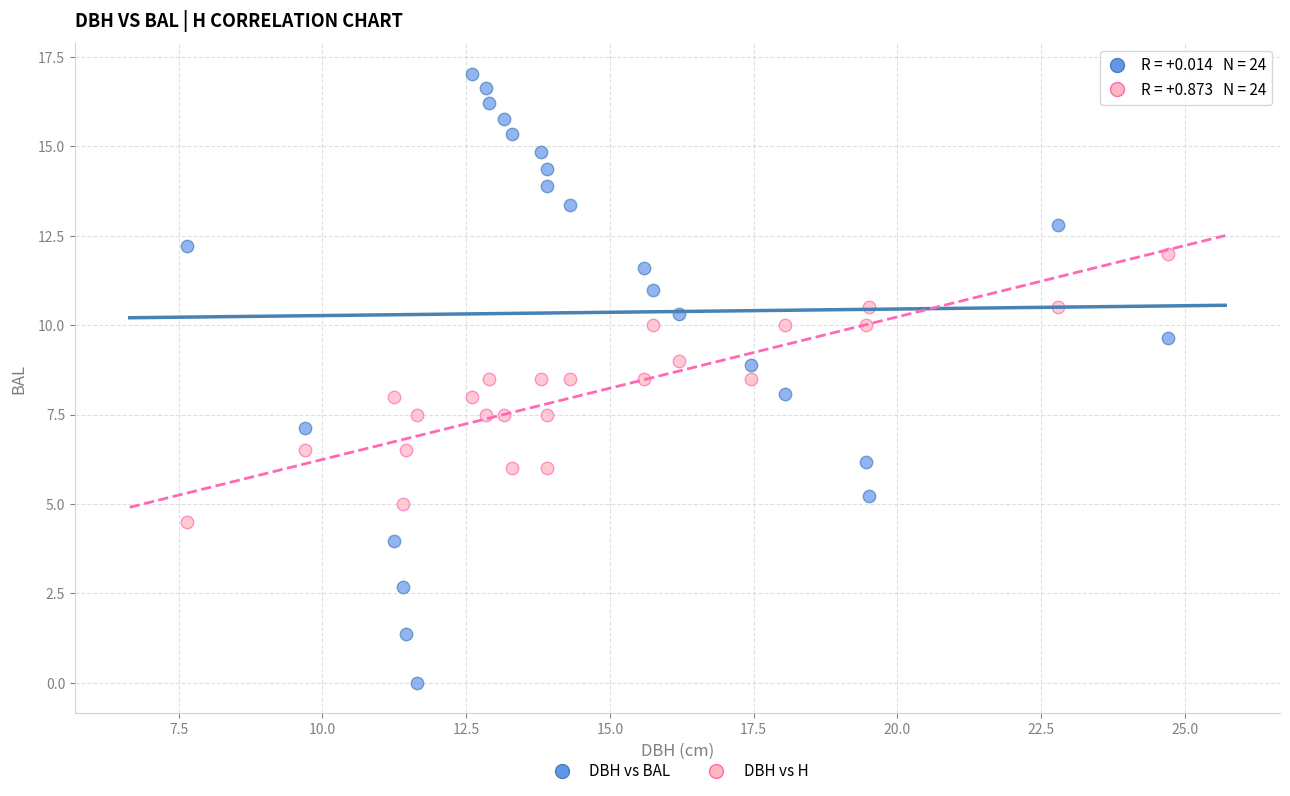

Across all data points, what is the range of X values (max minus min)?

17.0